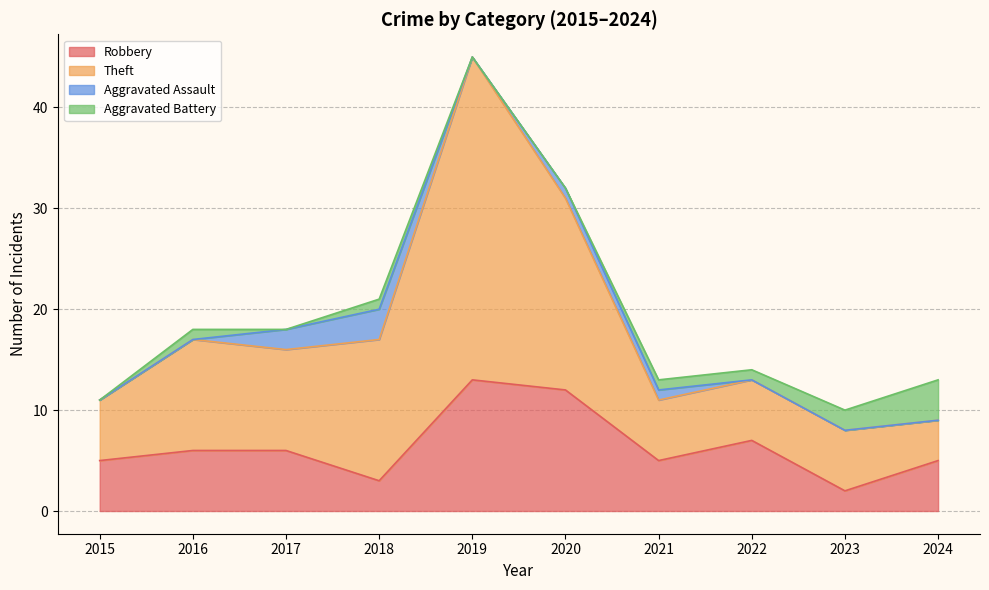

Is it true that Robbery equals 5 at 2015?

True